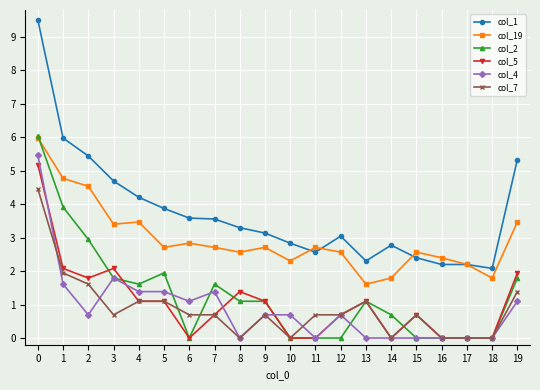

What are all the series names shown in the legend?

col_1, col_19, col_2, col_5, col_4, col_7